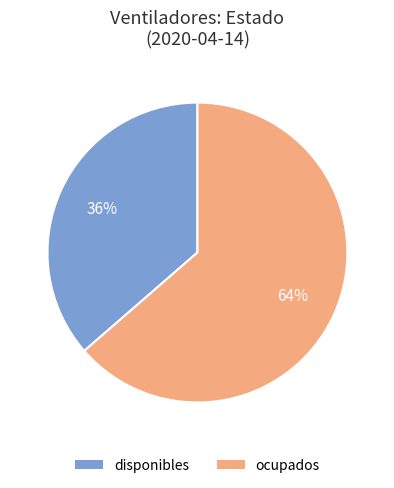

Which slice is the smallest?

disponibles